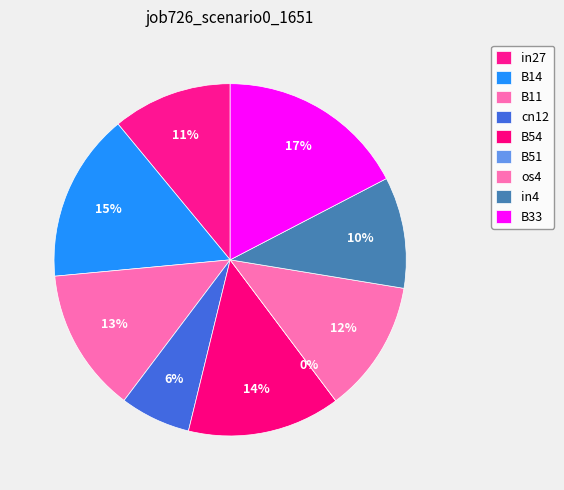

Rank the categories by value from highest to lowest.

B33, B14, B54, B11, os4, in27, in4, cn12, B51